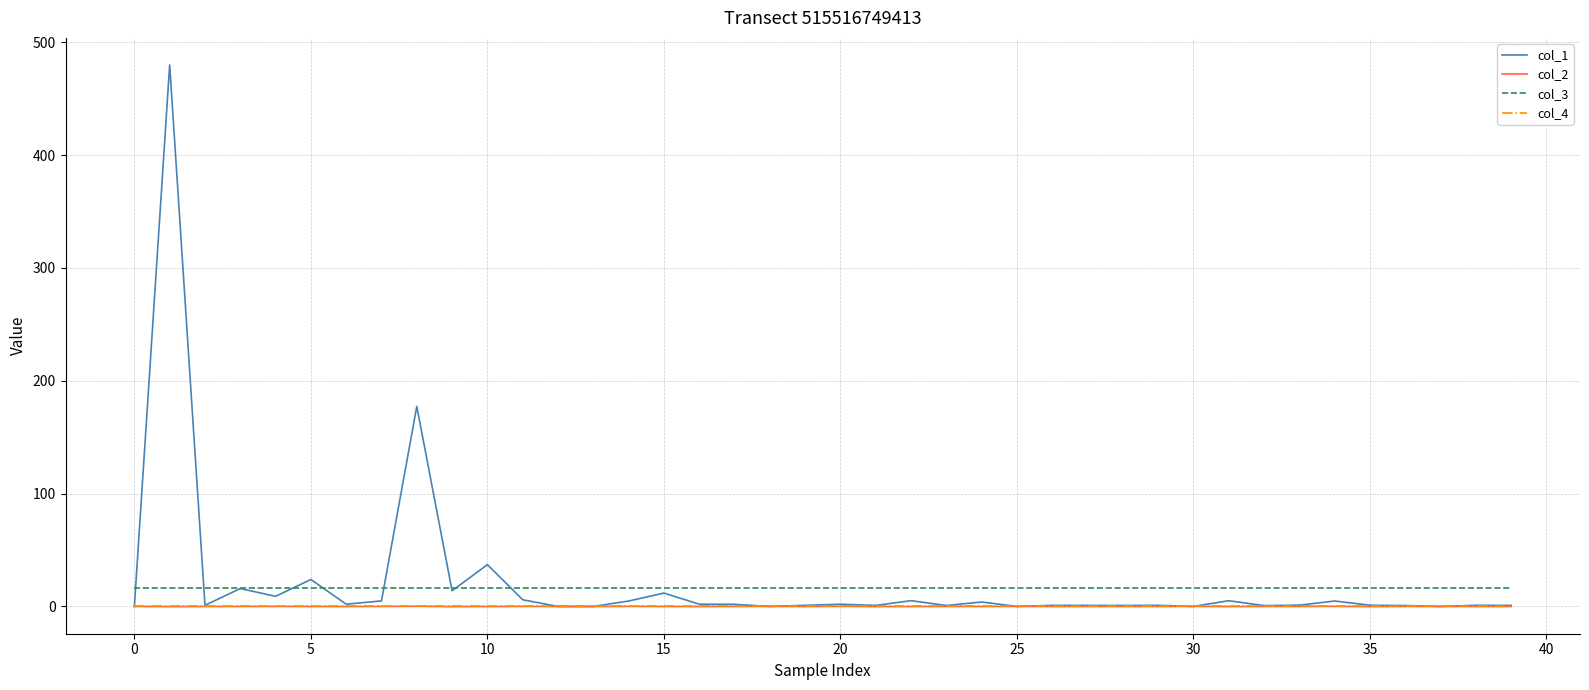

Does the chart have visible grid lines?

Yes